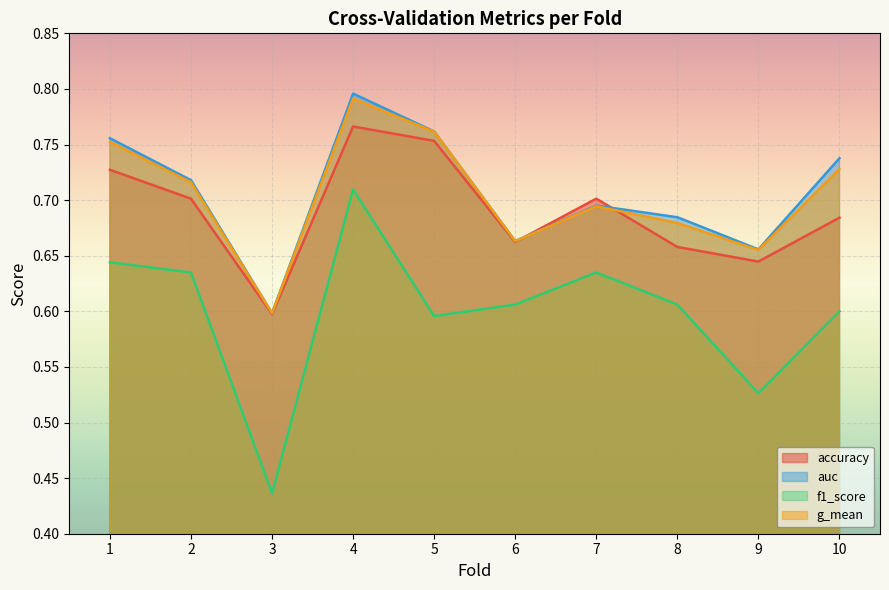

What is the difference between the auc values at 10 and 3?

0.1